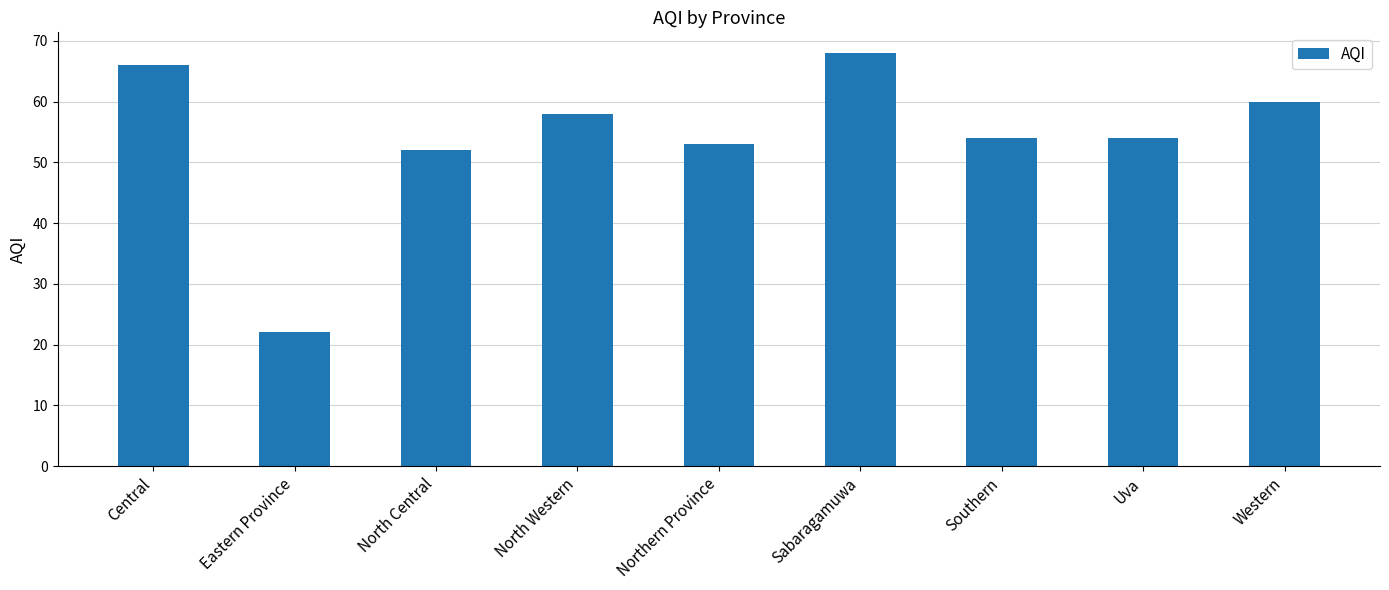

What is the label of the 3rd bar from the left?

North Central